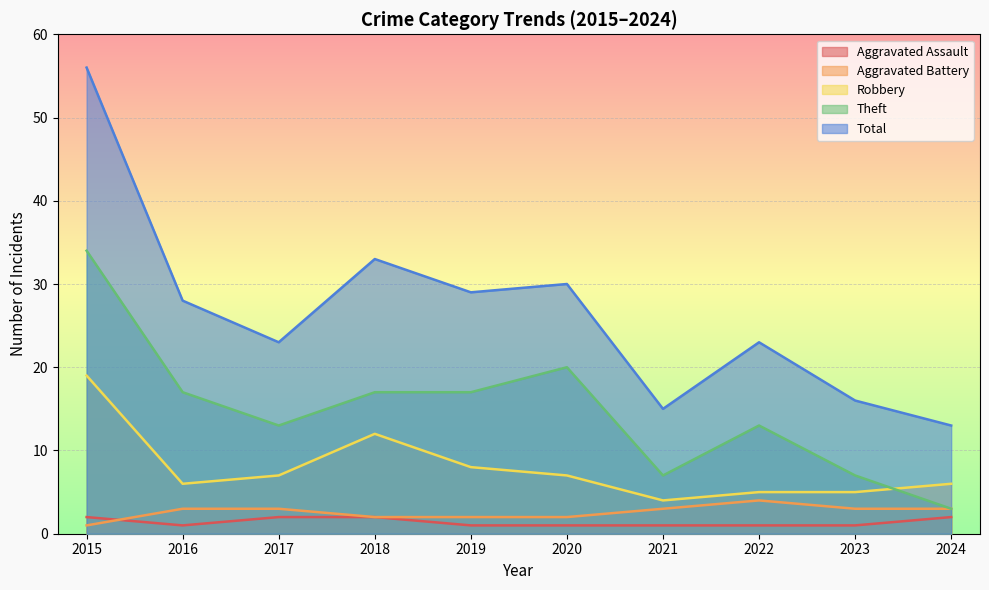

True or false: Aggravated Assault and Theft cross at least once.

False